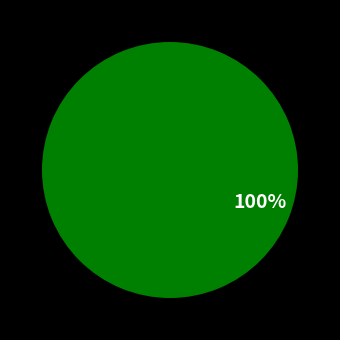

Which category has the biggest portion of the pie?

swh Y01